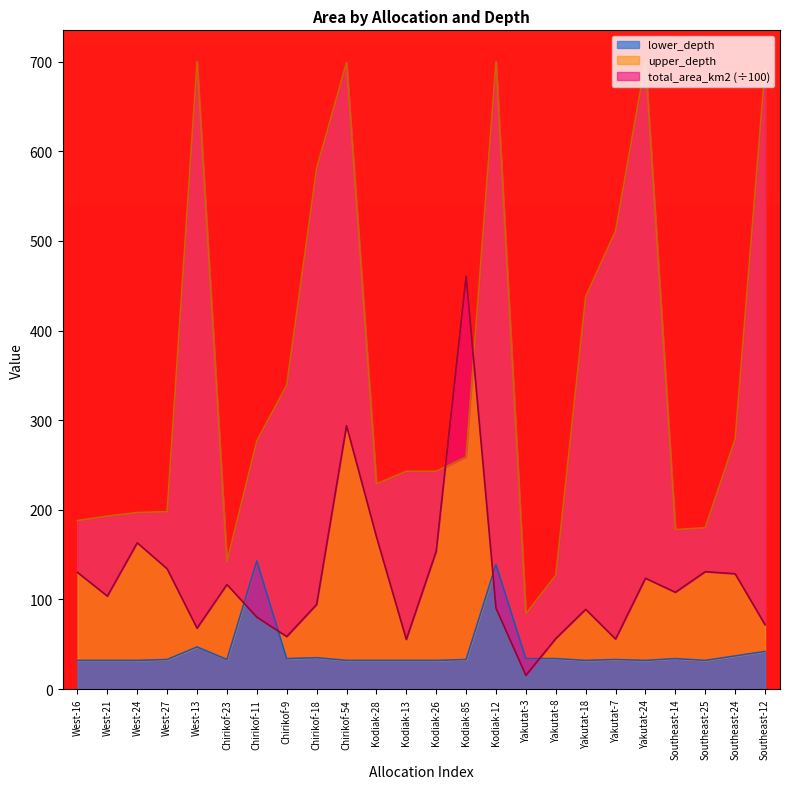

What is the difference between the highest and lowest values at Kodiak-85?

427.7